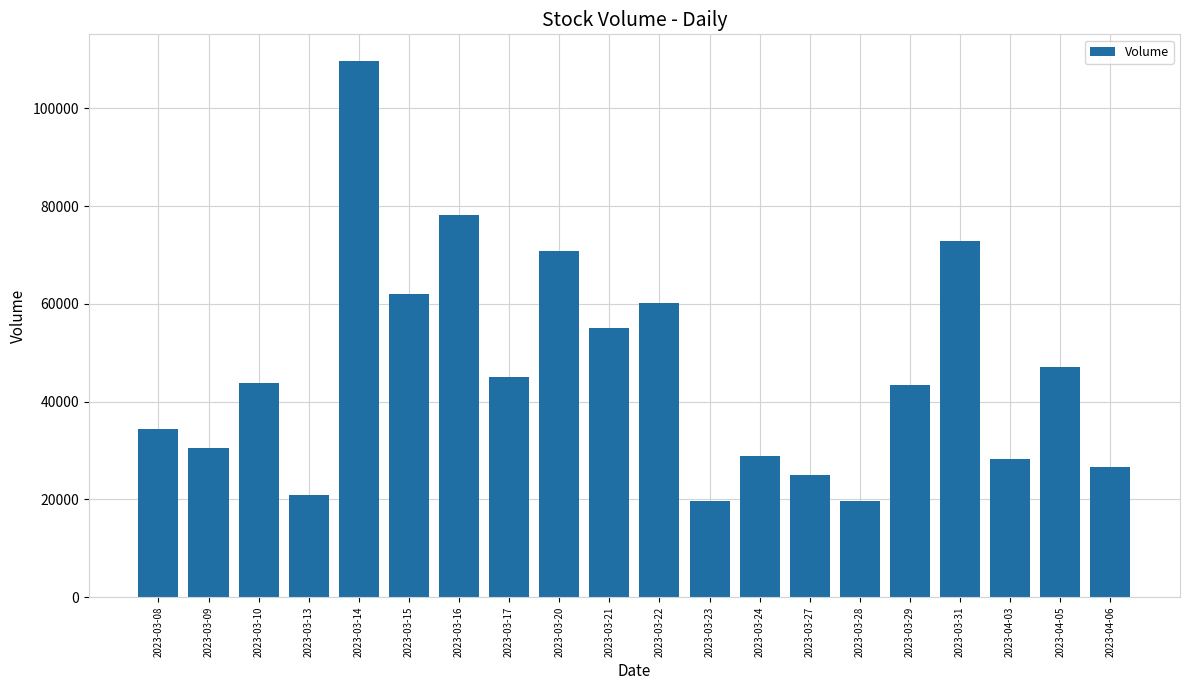

What is the ratio of the value at 2023-03-31 to the value at 2023-03-08?

2.1